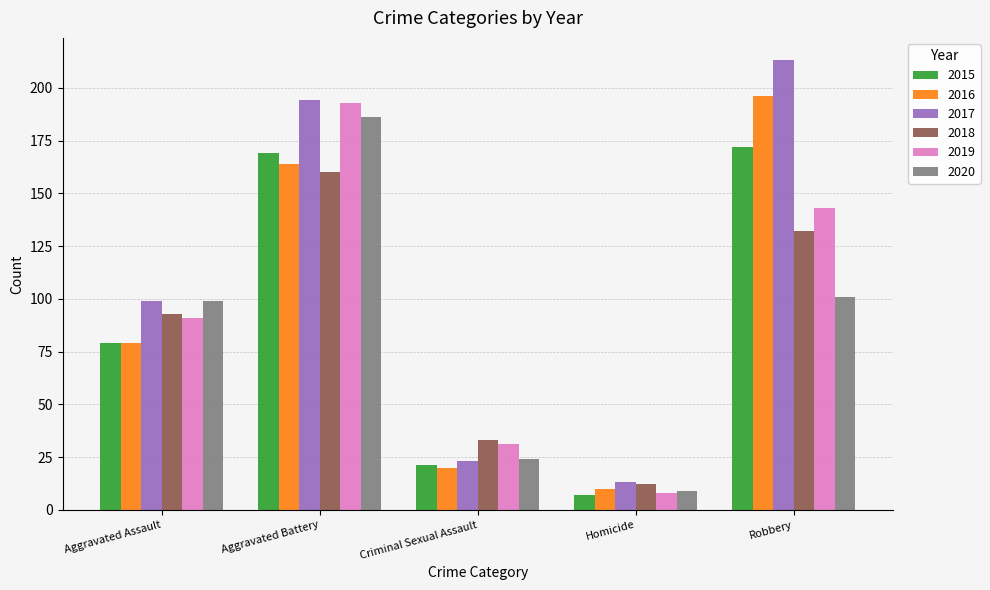

How many data points does each series have?

5